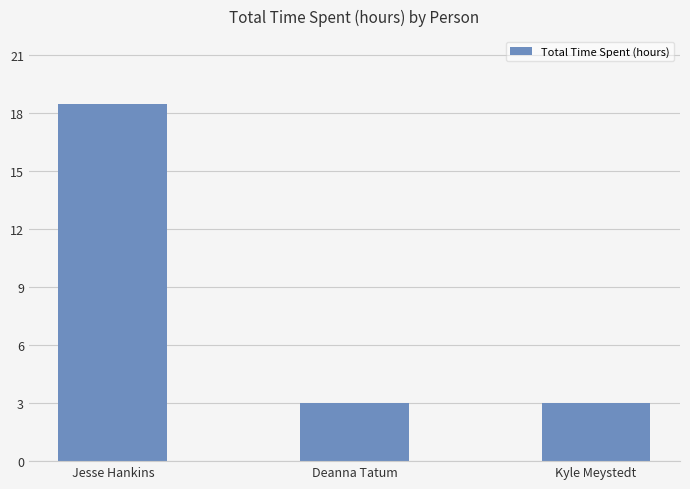

What is the value of the 1st bar from the left?

18.5